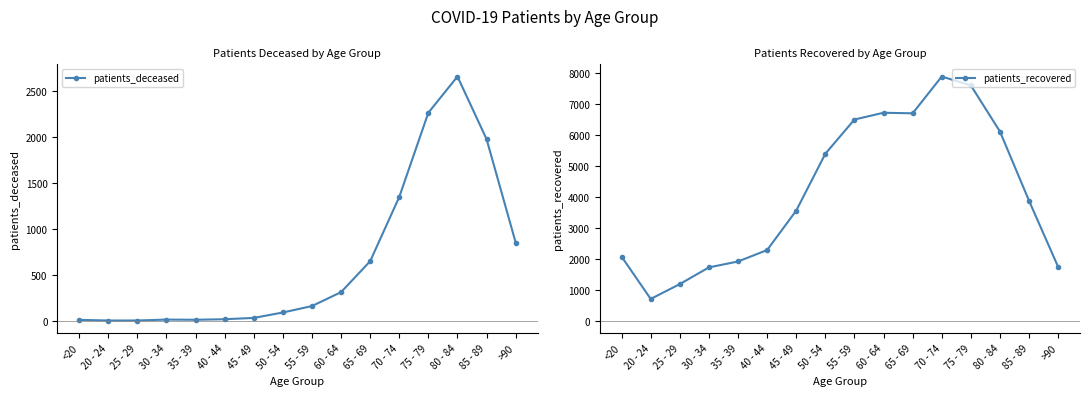

At which category does patients_deceased reach its first local peak?

30 - 34